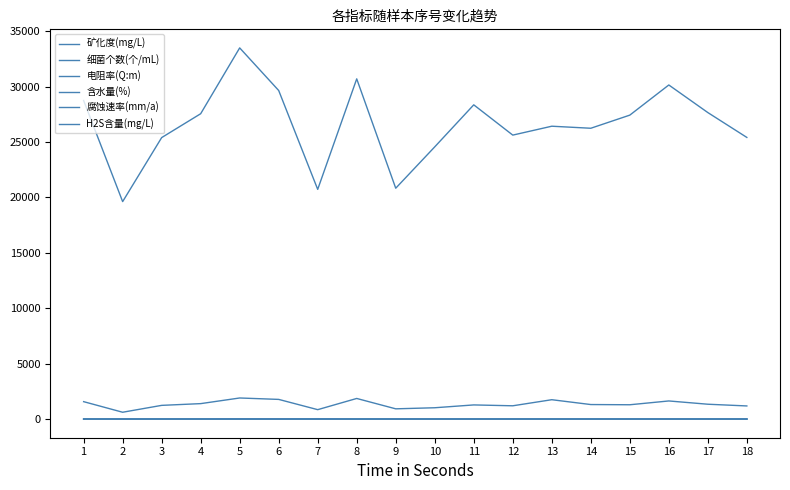

True or false: 电阻率(Q:m) has a value of 17.6 at 10.

False